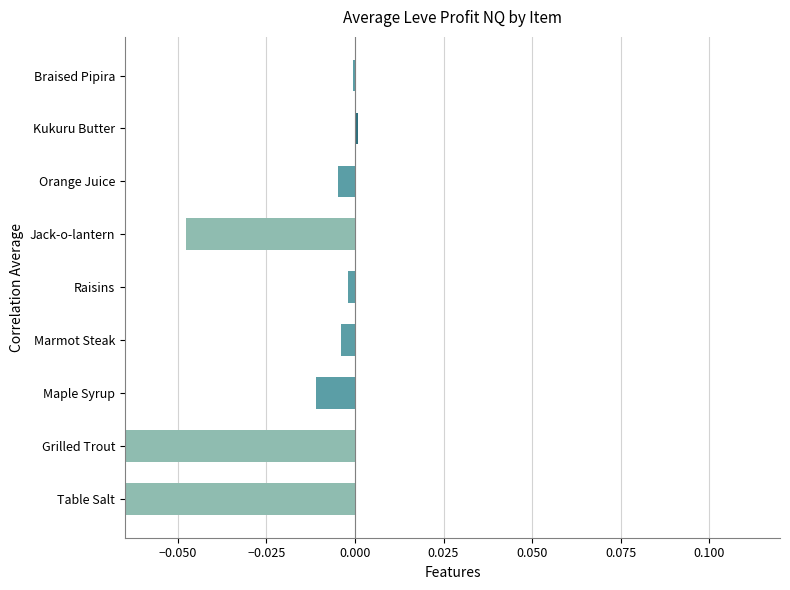

True or false: the data shows -0.0 at Raisins.

True